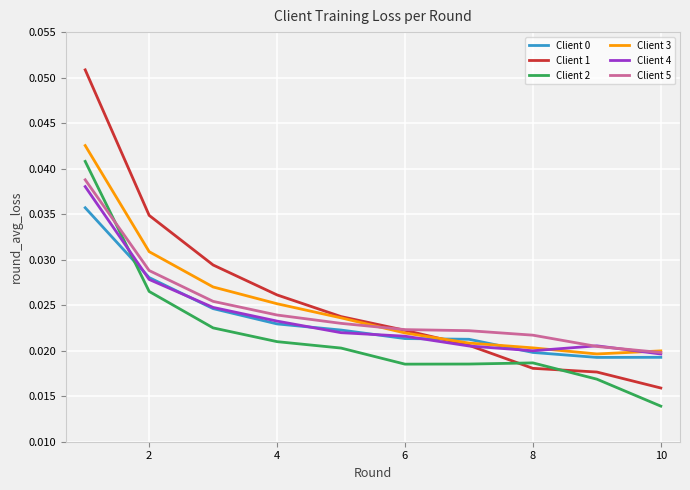

True or false: Client 2 and Client 5 cross at least once.

True